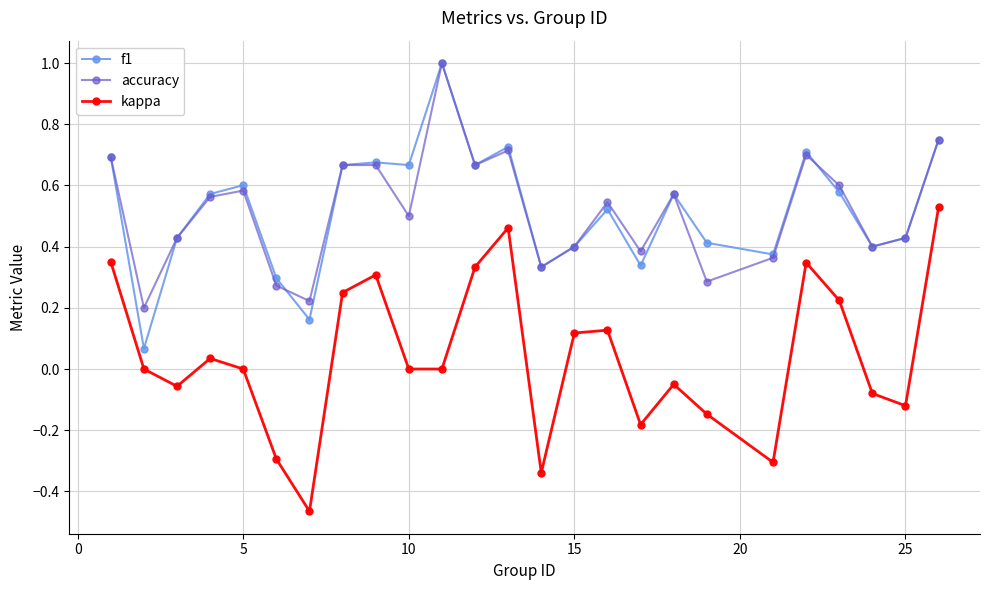

What is the sum of all kappa values?

1.0